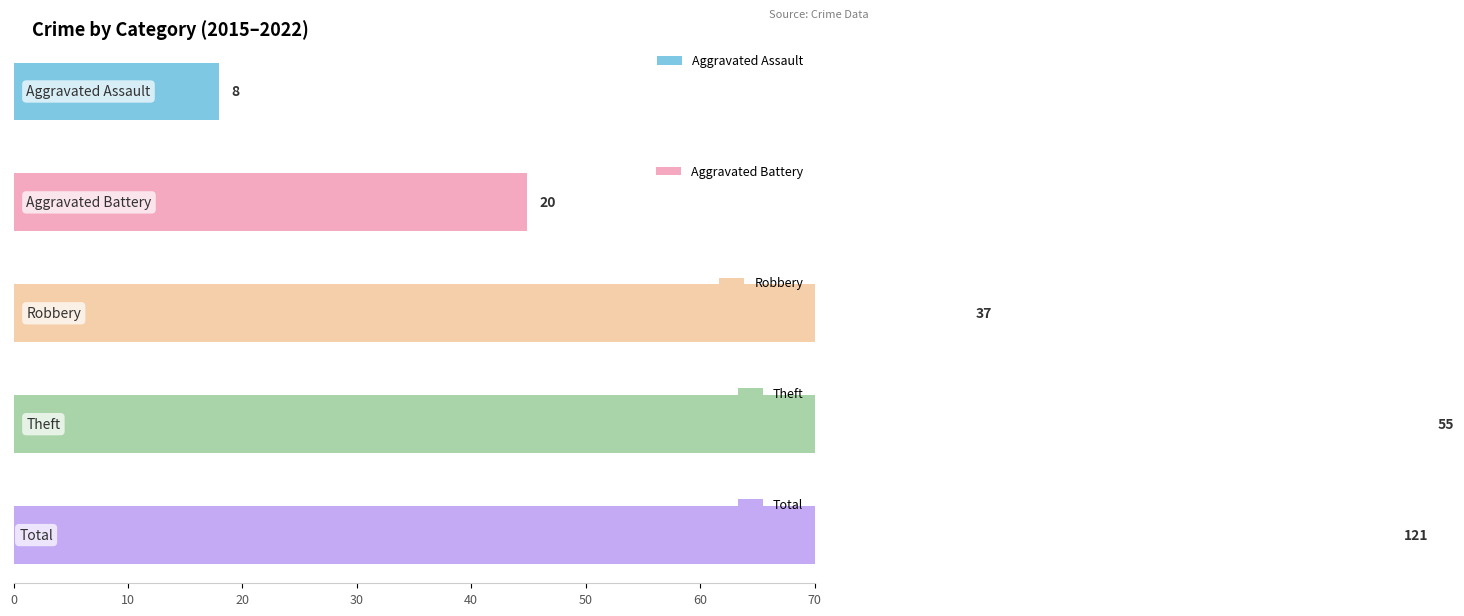

Does the chart contain any negative values?

No